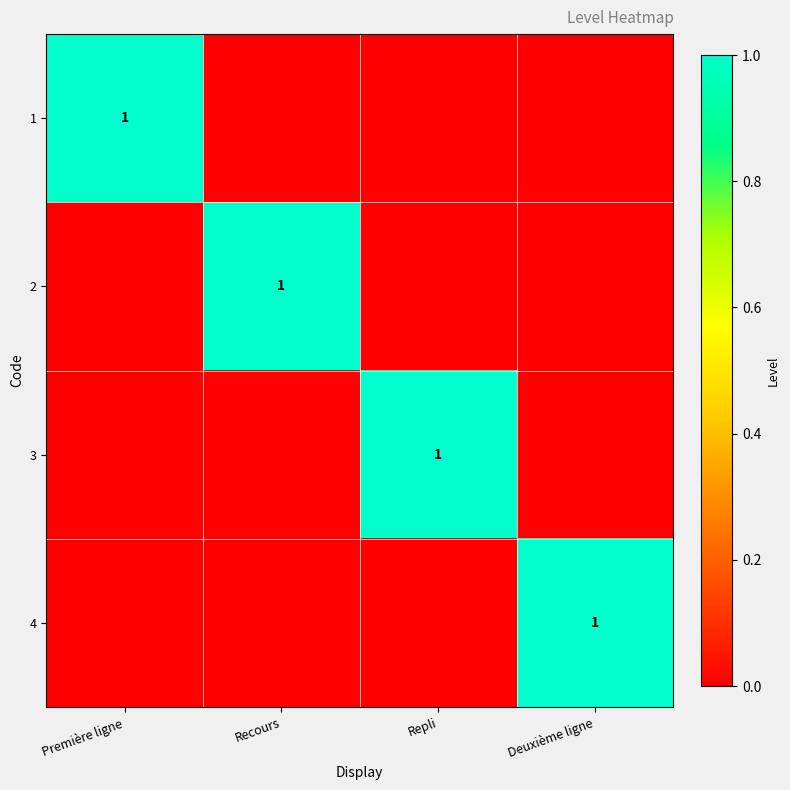

The value of 3 at Repli is 1. True or false?

True